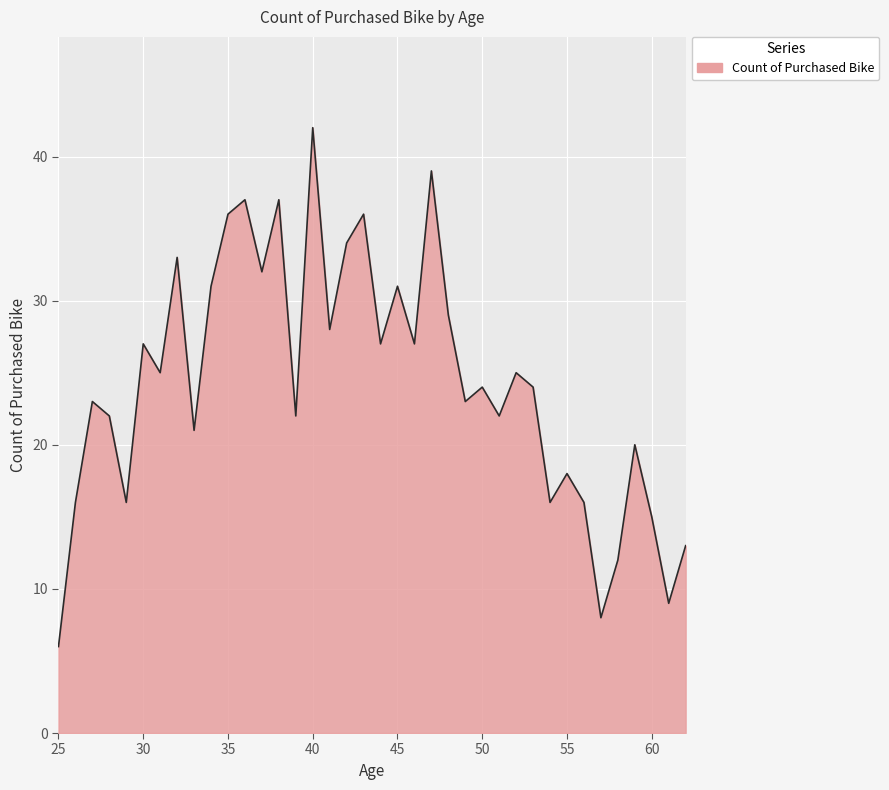

What is the difference between the maximum and minimum values?

36